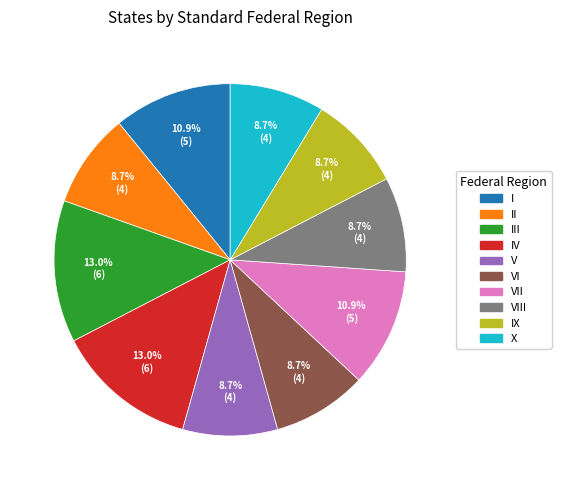

Does any single category account for the majority?

No